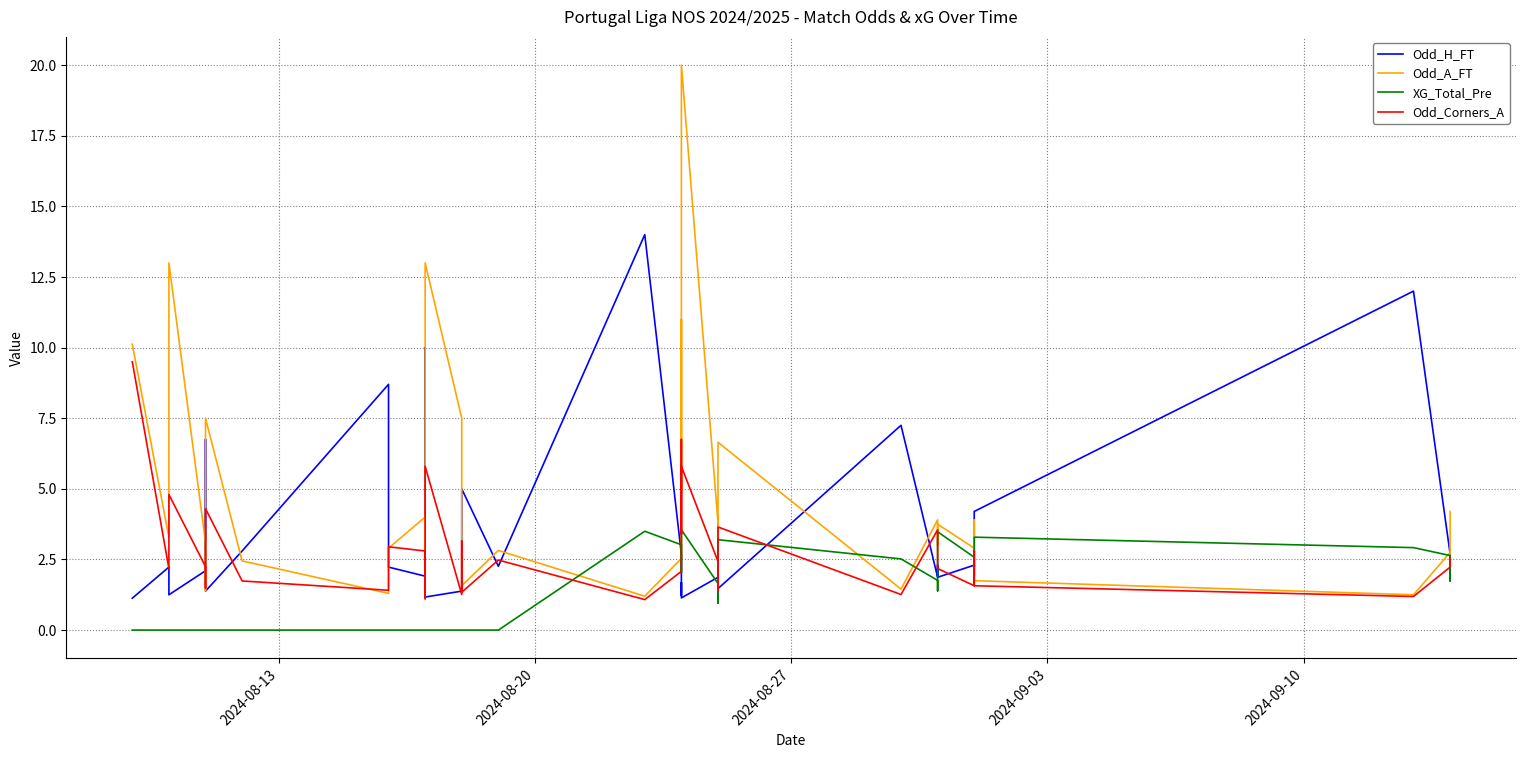

What is the difference between the maximum and minimum values in the Odd_H_FT series?

12.9